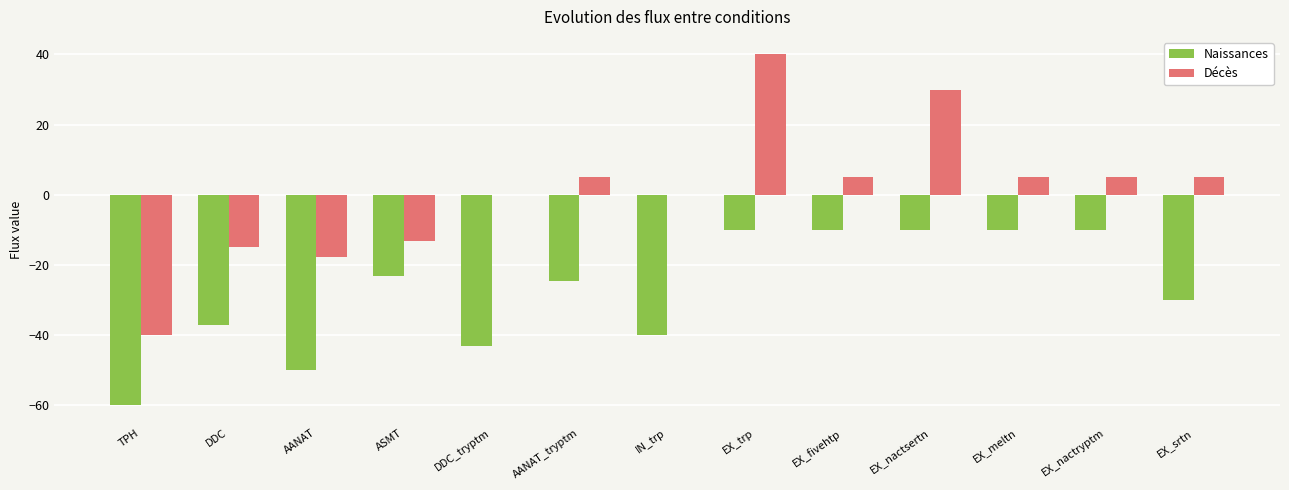

What is the spread (max minus min) of values at AANAT?

32.2